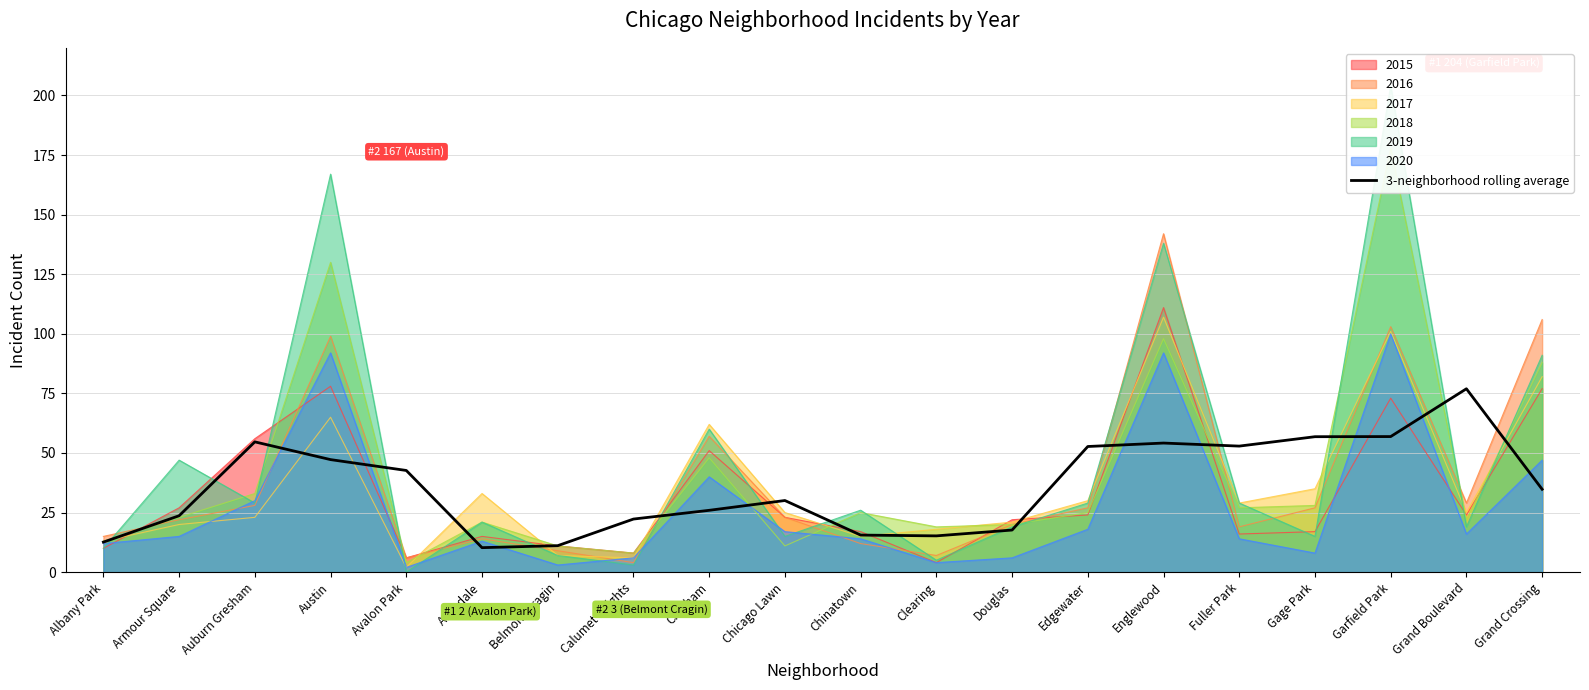

What value does the data have at Douglas?

17.7